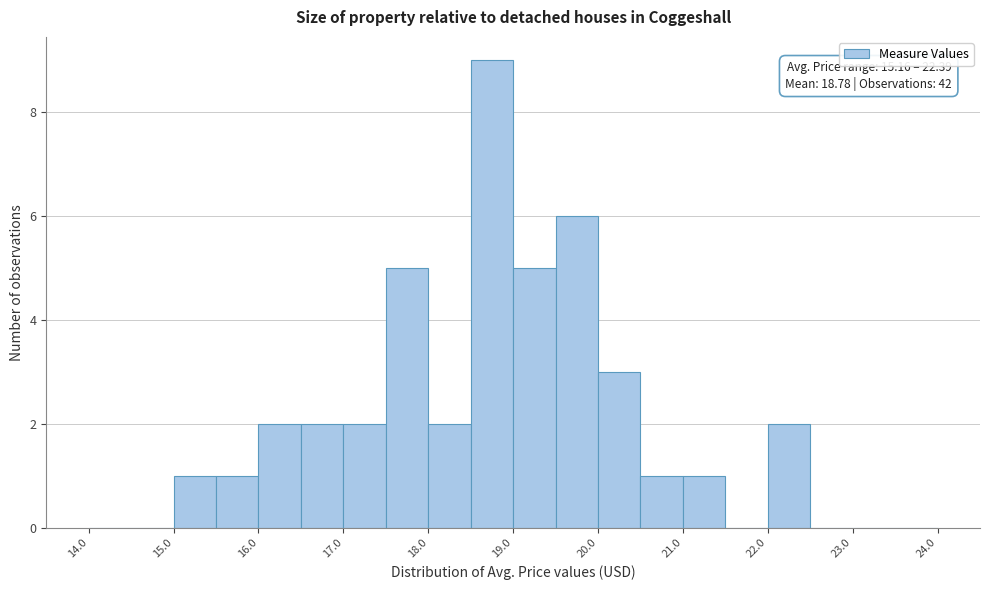

Which range on the x-axis has the tallest bar?

18.5 to 19.0